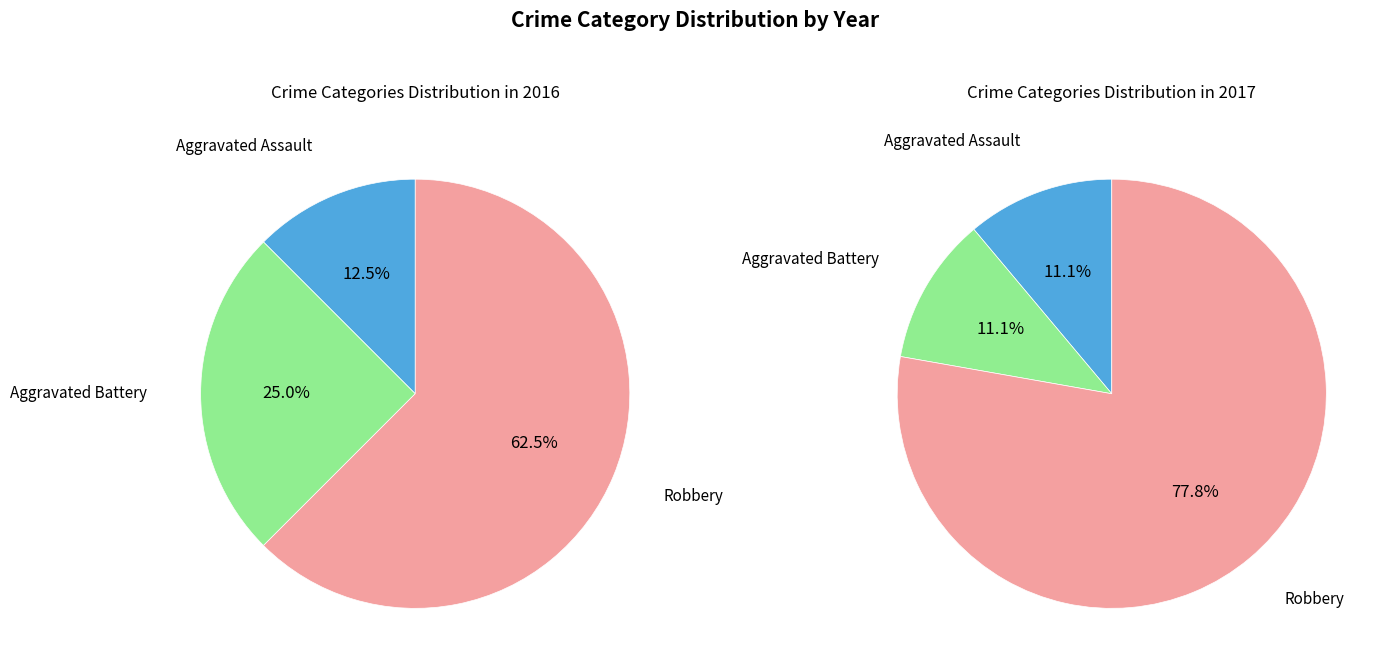

To the nearest percent, what is the combined percentage of Aggravated Assault and Aggravated Battery?

38%